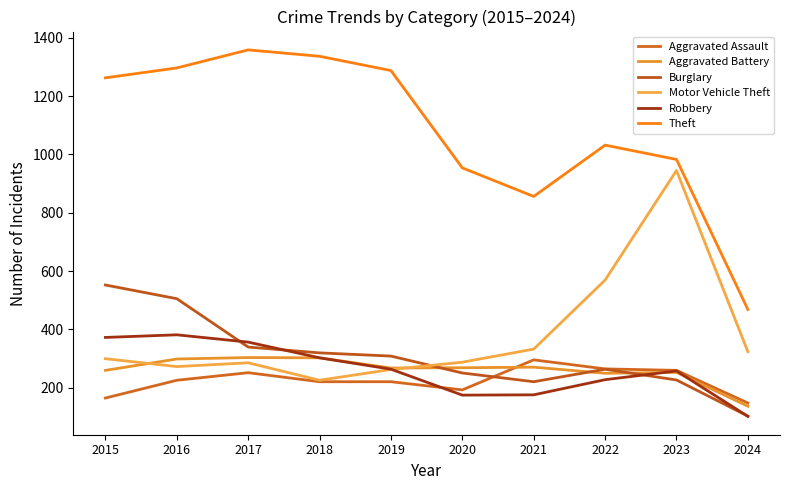

Read the Burglary value at 2022.

263